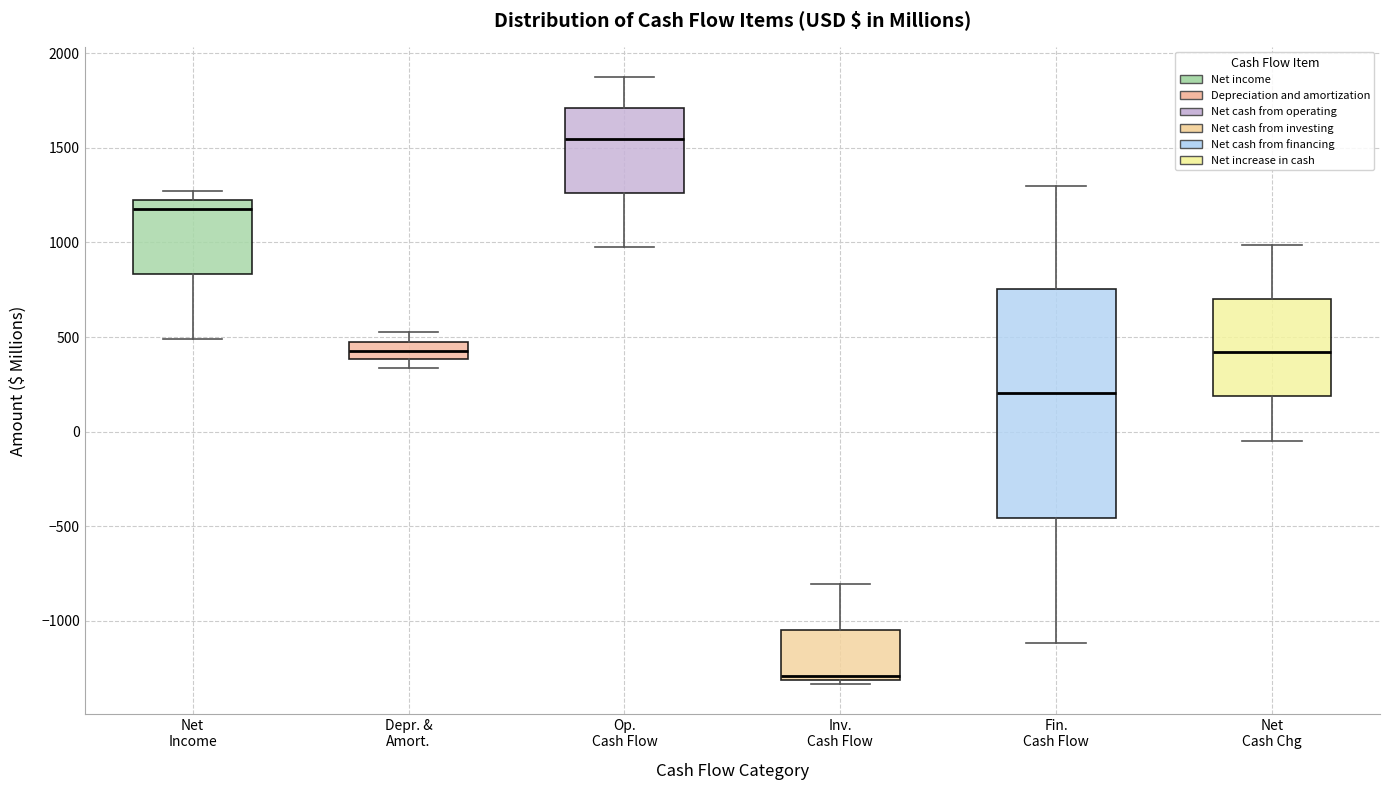

Reading left to right, transcribe this box plot: for each box, give where its median line is, the range the box spans, and where its two whiskers end, as read against the y-axis. The values are not printed on the chart, so give them approximately, as read against the axis.

Net Income: median 1200 (just below the box's upper edge), box 850 to 1200, whiskers 500 to 1250
Depr. & Amort.: median 400 (inside the box), box 400 to 500, whiskers 350 to 550
Op. Cash Flow: median 1550, box 1250 to 1700, whiskers 1000 to 1850
Inv. Cash Flow: median -1300 (just above the box's lower edge), box -1300 to -1050, whiskers -1350 to -800
Fin. Cash Flow: median 200, box -450 to 750, whiskers -1100 to 1300
Net Cash Chg: median 400, box 200 to 700, whiskers -50 to 1000